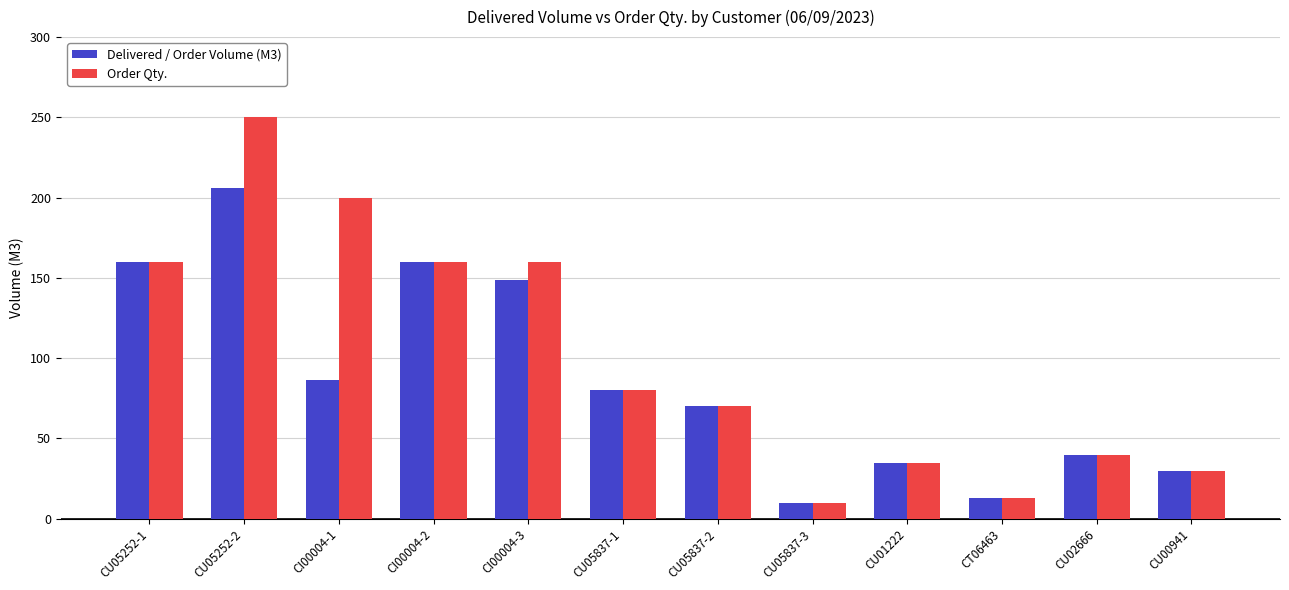

How many groups of bars are there?

12